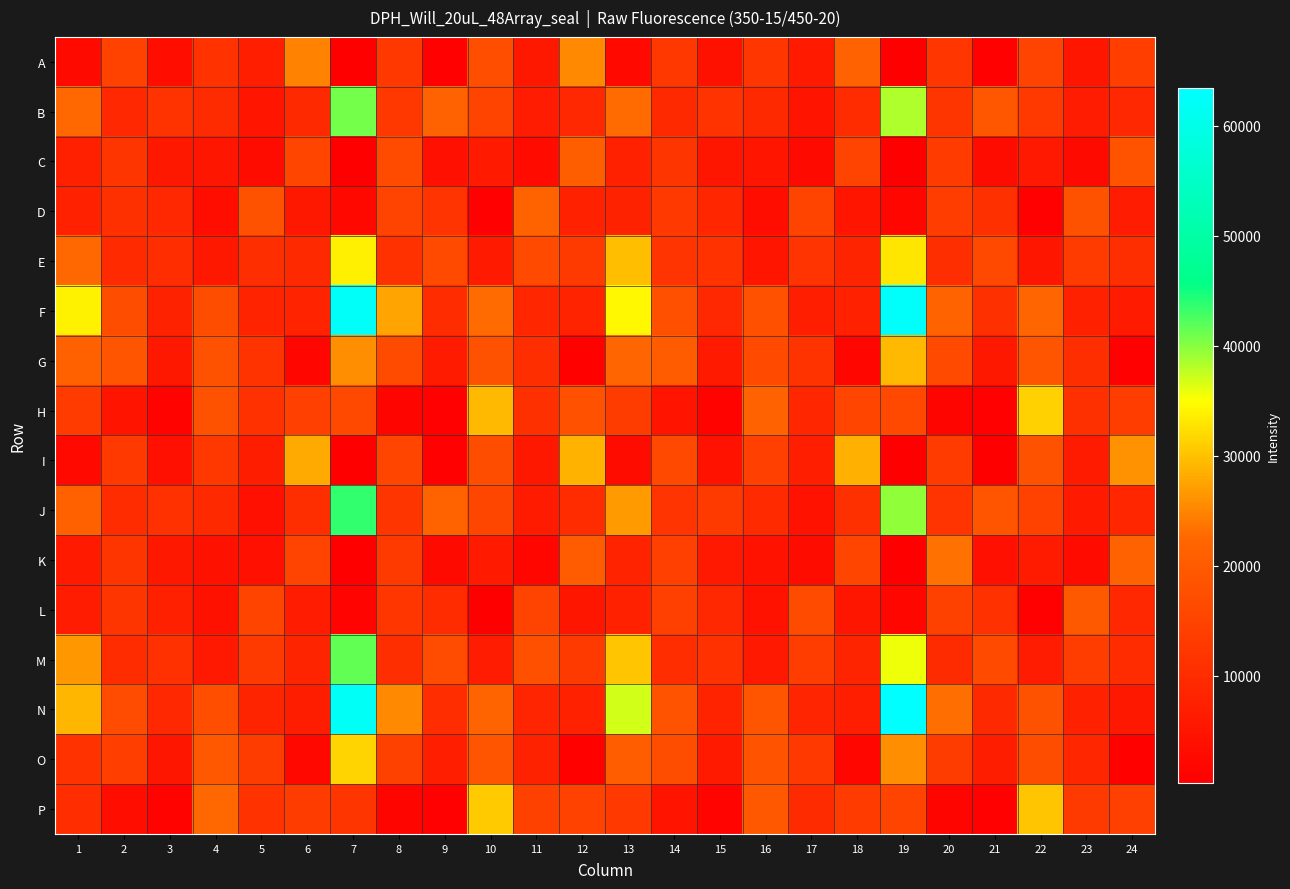

Which series changed the most between 13 and 19?

F